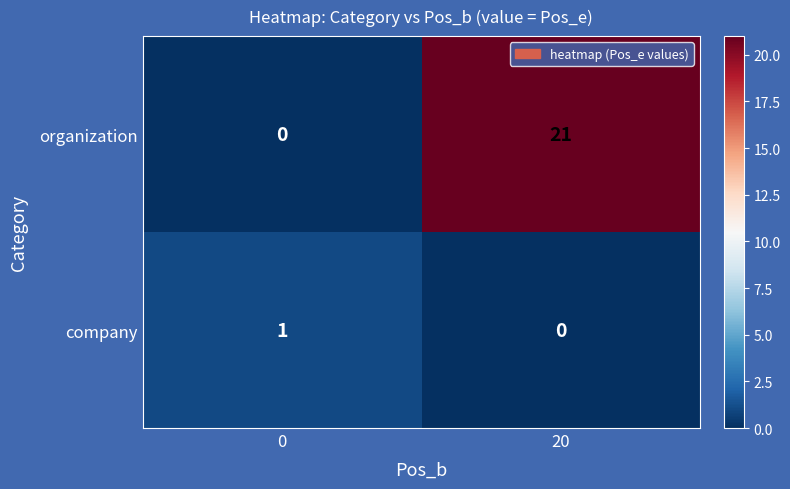

The organization series shows 6 at 20. True or false?

False